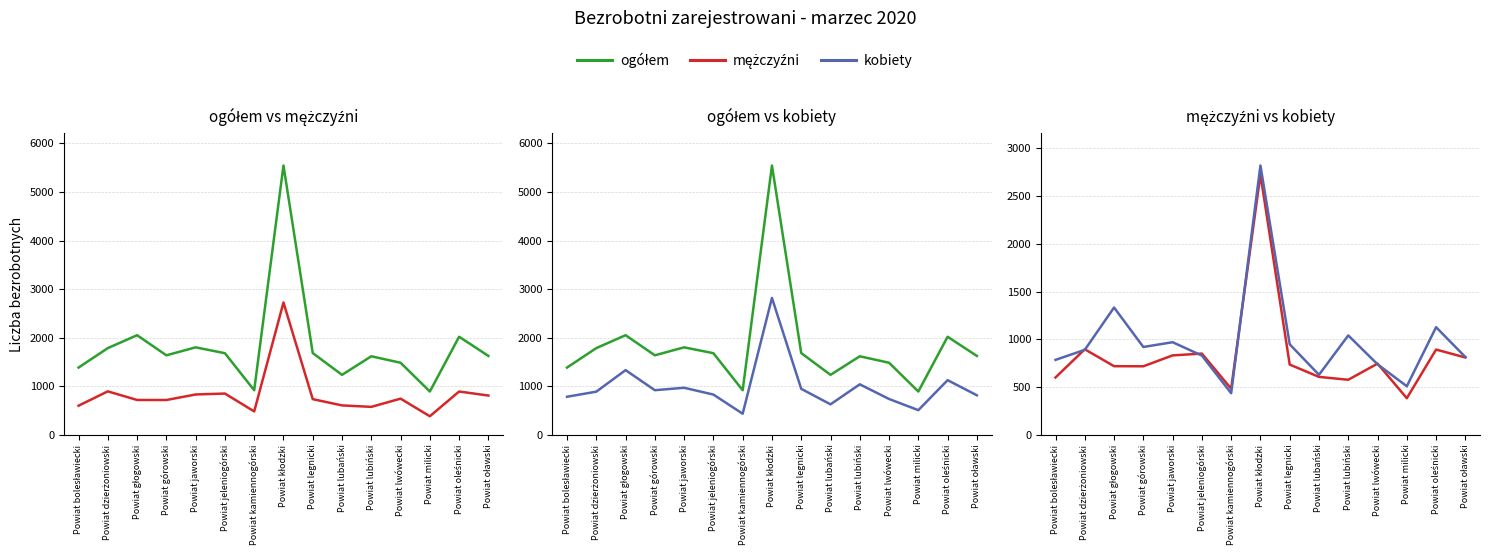

At which label does mężczyźni reach its peak?

Powiat kłodzki